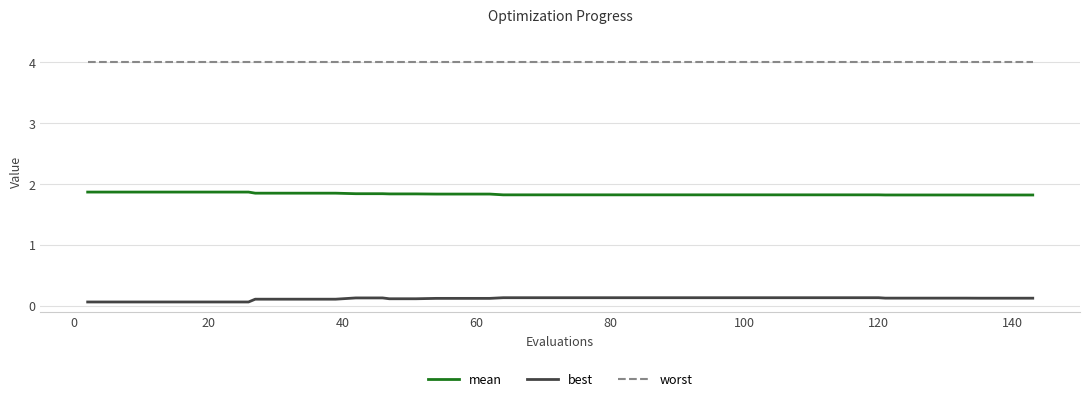

True or false: worst and mean cross at least once.

False